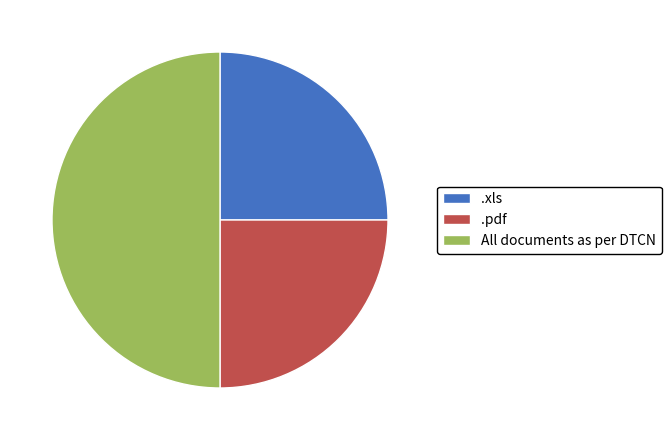

Which category has the biggest portion of the pie?

All documents as per DTCN